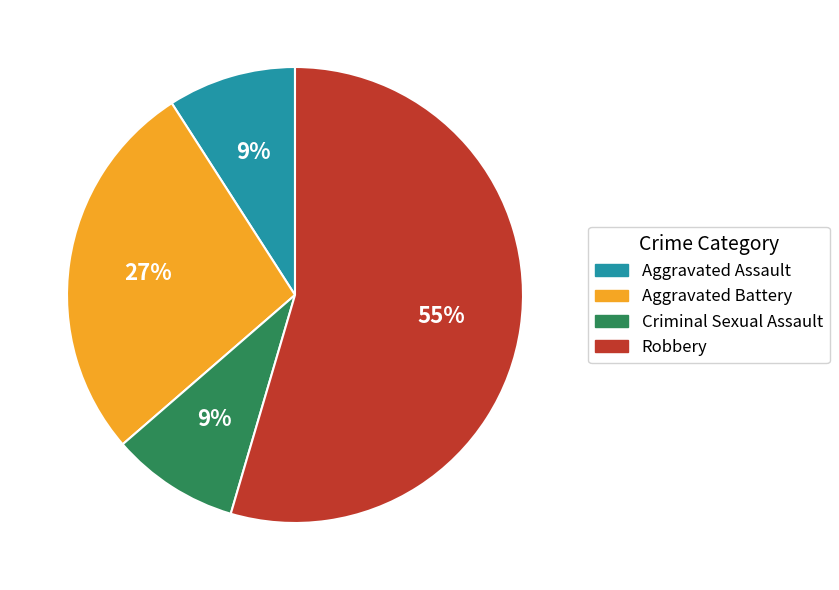

Does any single category account for the majority?

Yes